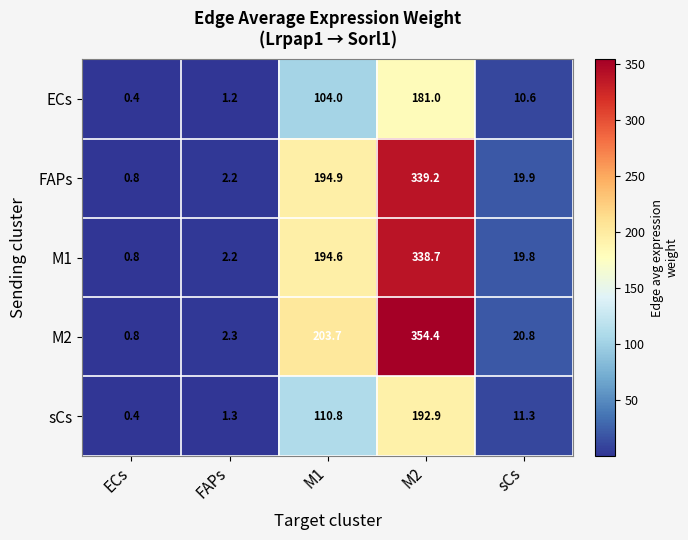

What is the difference between the maximum and second lowest values in the ECs series?

179.8